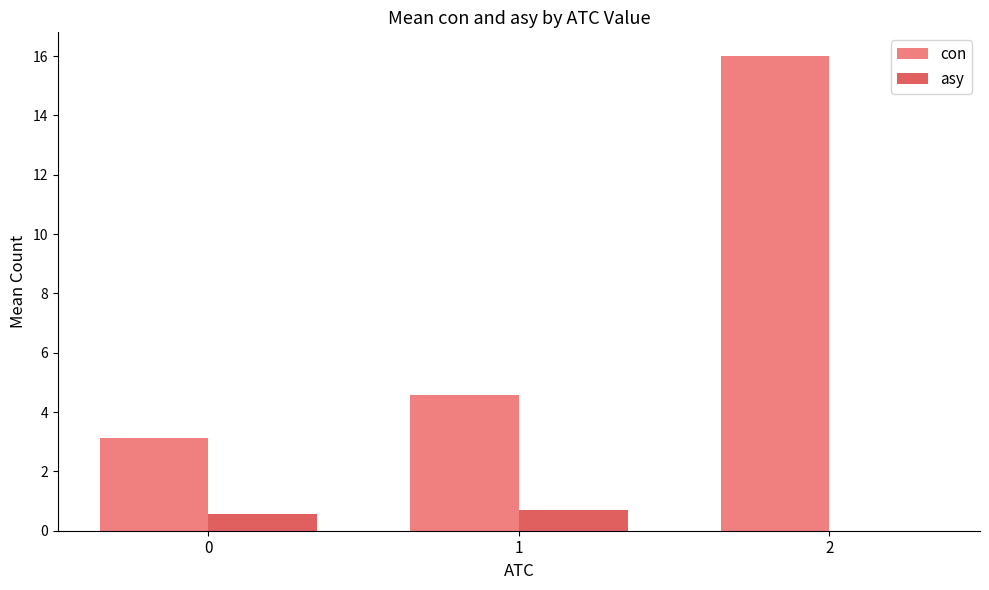

The con series shows 3.1 at 0. True or false?

True